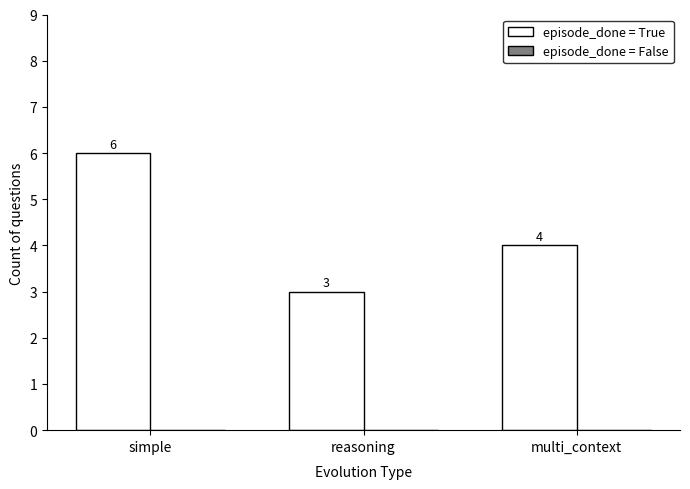

At which category does the chart reach its minimum across all series?

reasoning